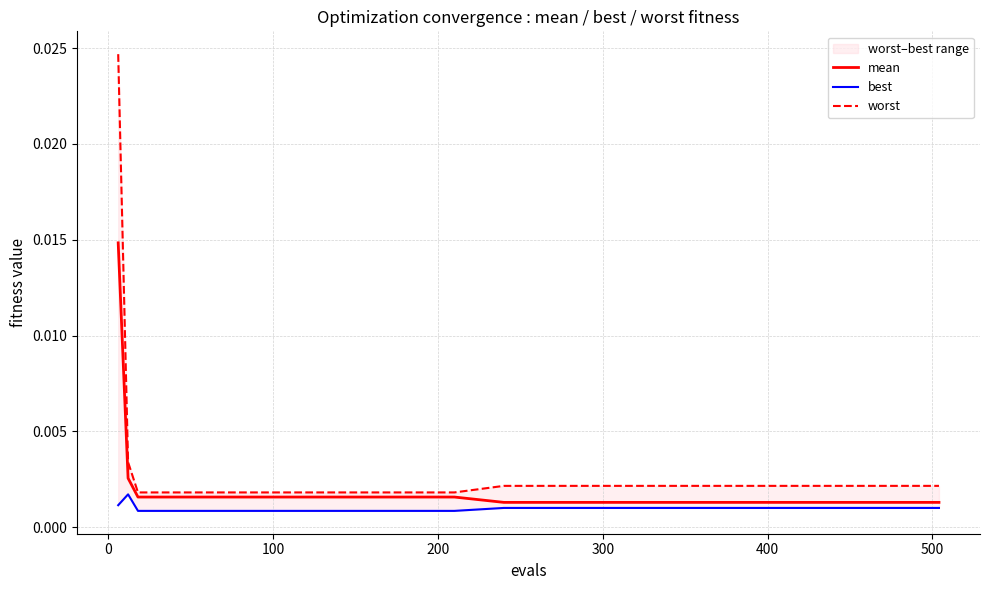

The value of best at 8 is 0.0. True or false?

False